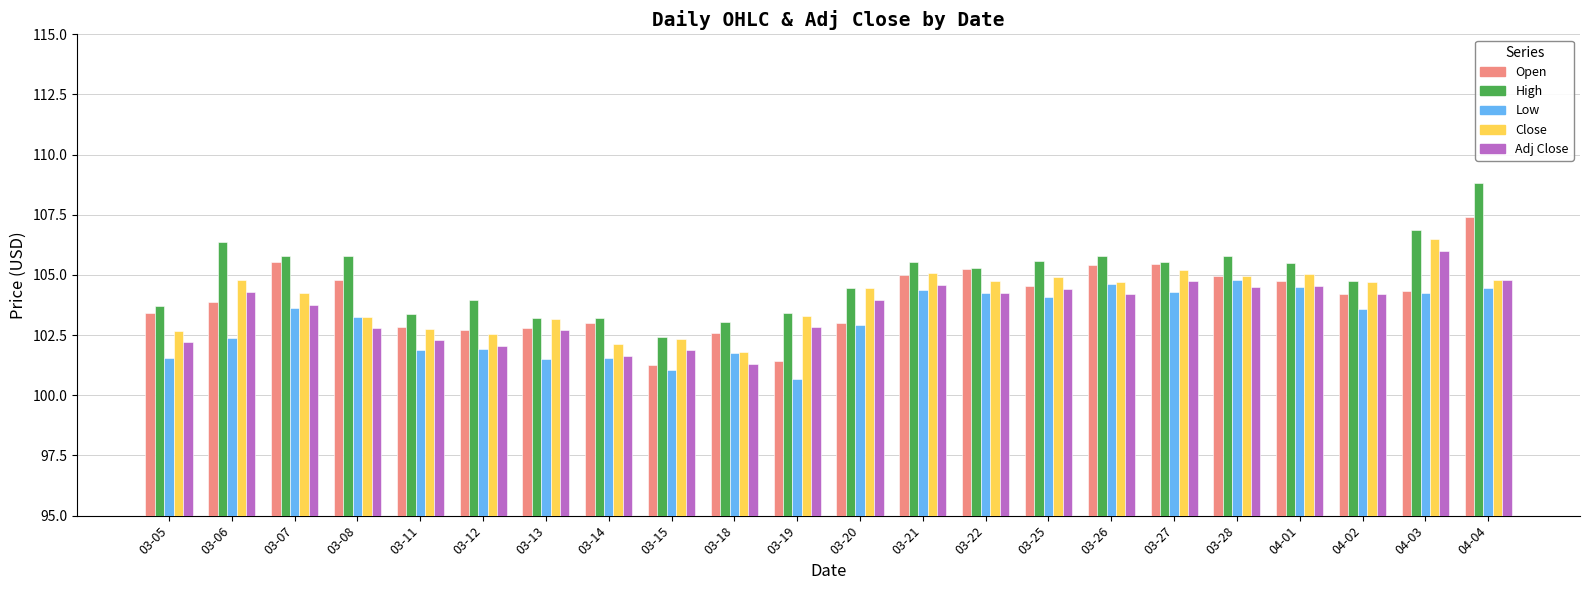

List the series in order of their peak value, highest first.

High, Open, Close, Adj Close, Low